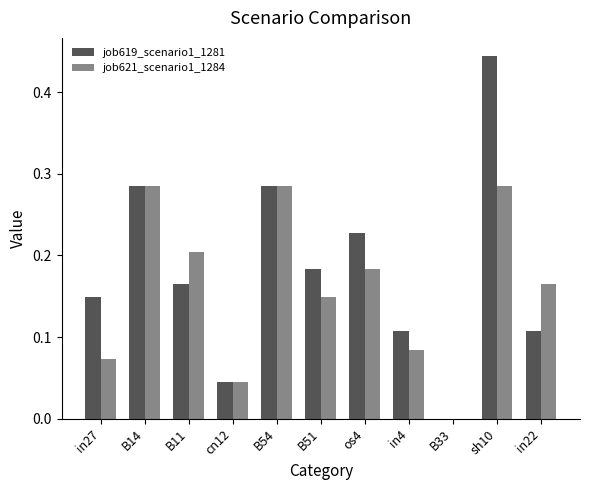

What is the sum of the job619_scenario1_1281 values at B11 and B54?

0.5